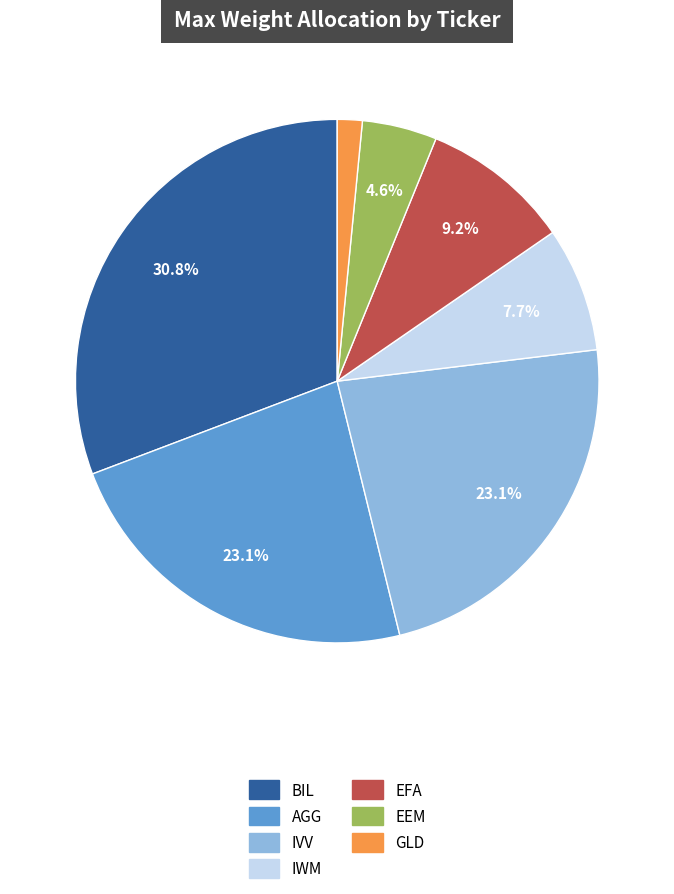

To the nearest percent, what is the average slice percentage?

14%